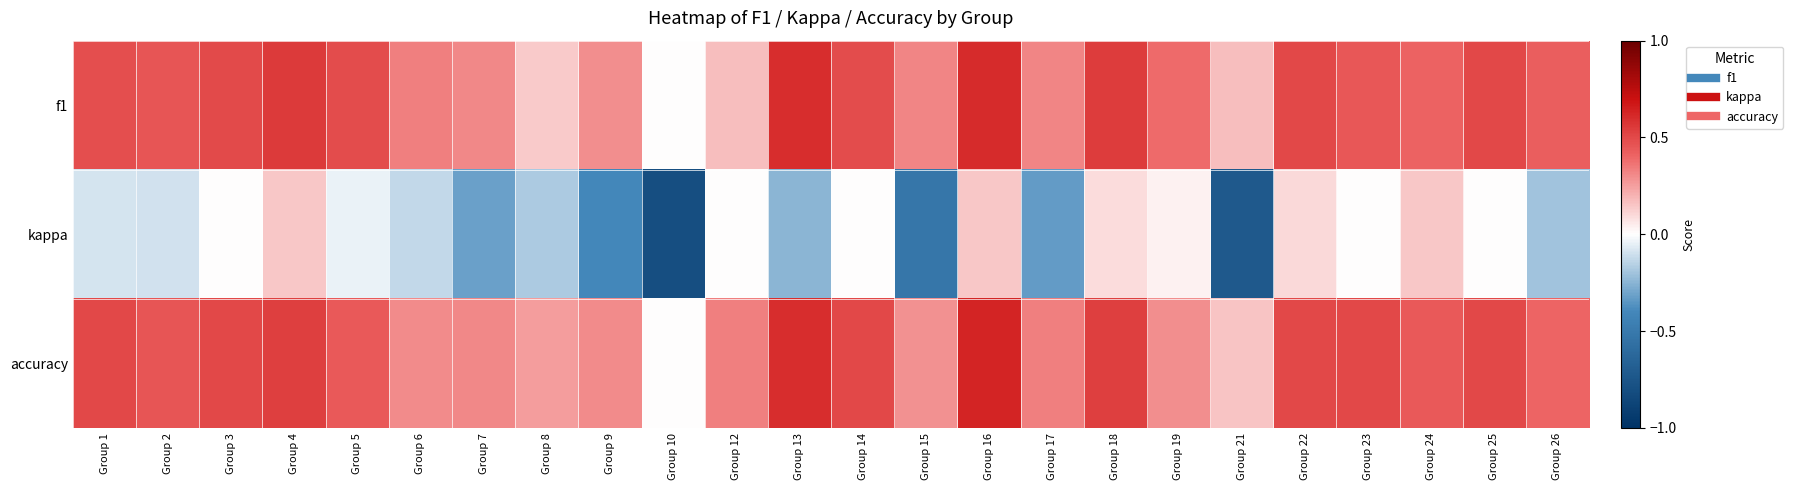

Which series has the widest spread of values?

kappa